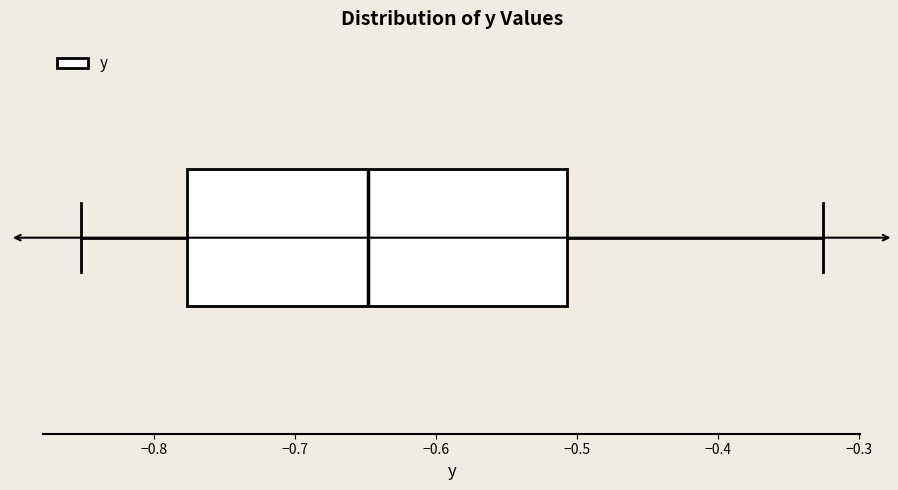

Read this box plot against the x-axis: the position of the median line, the range covered by the box, and the ends of both whiskers. The values are not printed on the chart, so give them approximately, as read against the axis.

median -0.65, box -0.78 to -0.51, whiskers -0.85 to -0.33